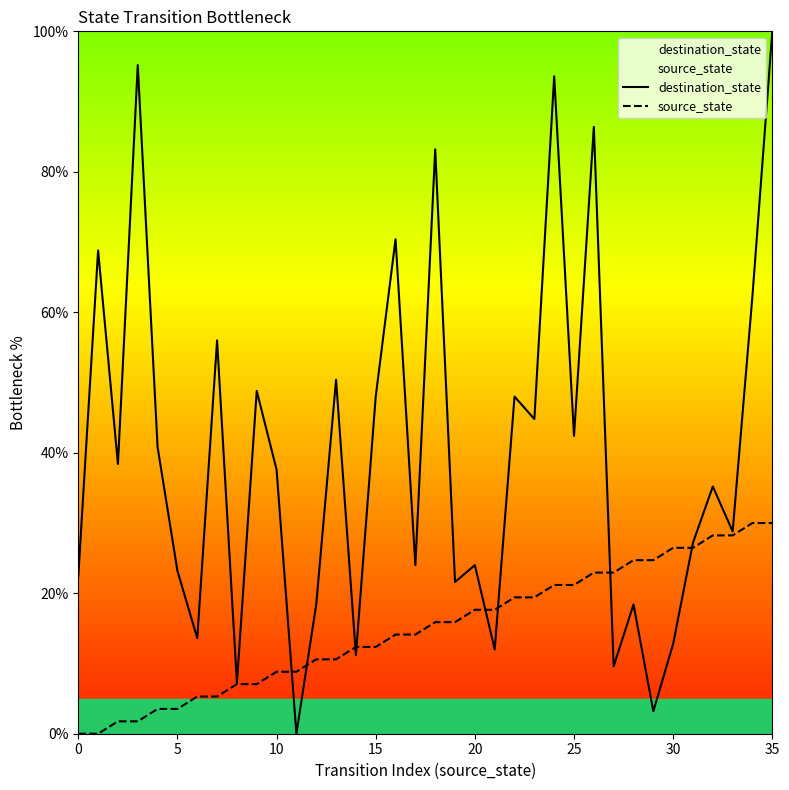

Reading left to right, what are all the values shown in this chart?

destination_state: 22.4	68.8	38.4	95.2	40.8	23.2	13.6	56.0	7.2	48.8	37.6	0.0	18.4	50.4	11.2	48.0	70.4	24.0	83.2	21.6	24.0	12.0	48.0	44.8	93.6	42.4	86.4	9.6	18.4	3.2	12.8	27.2	35.2	28.8	62.4	100.0
source_state: 0.0	0.0	1.8	1.8	3.5	3.5	5.3	5.3	7.1	7.1	8.8	8.8	10.6	10.6	12.4	12.4	14.1	14.1	15.9	15.9	17.6	17.6	19.4	19.4	21.2	21.2	22.9	22.9	24.7	24.7	26.5	26.5	28.2	28.2	30.0	30.0